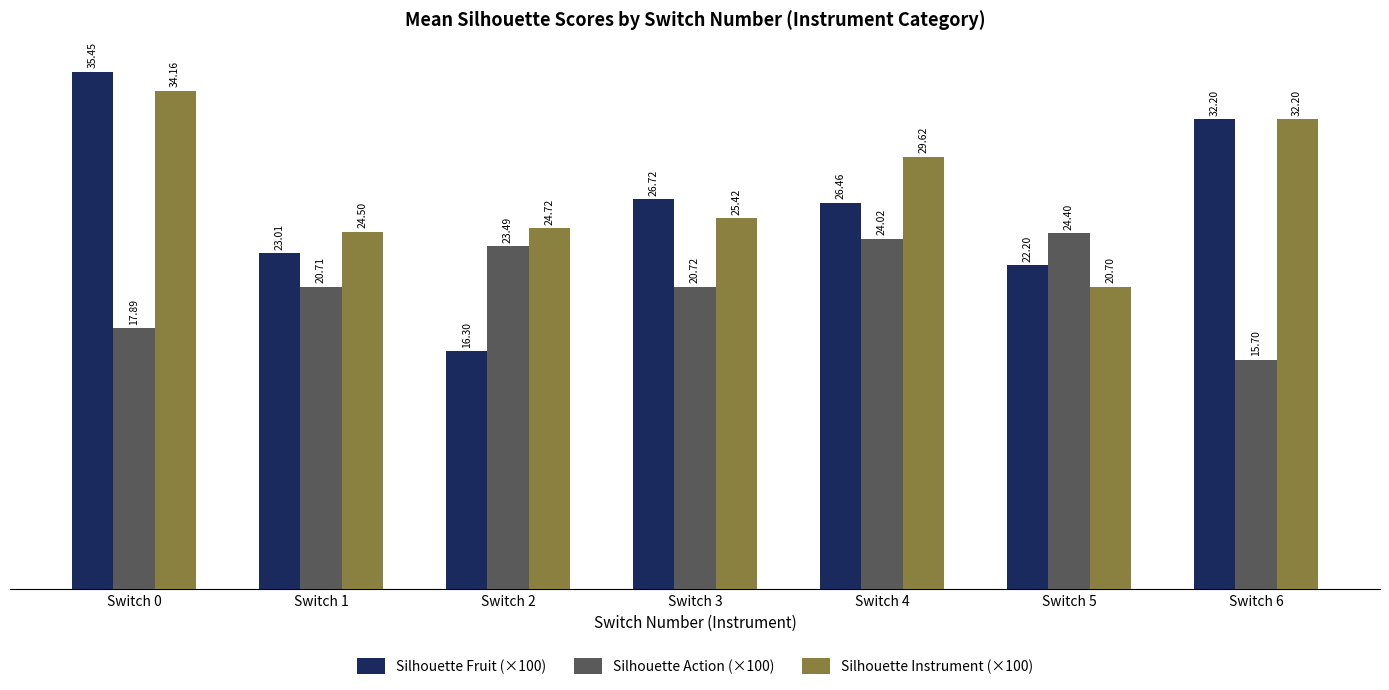

What is the value of the Silhouette Fruit (×100) bar at the 4th from the left?

26.7